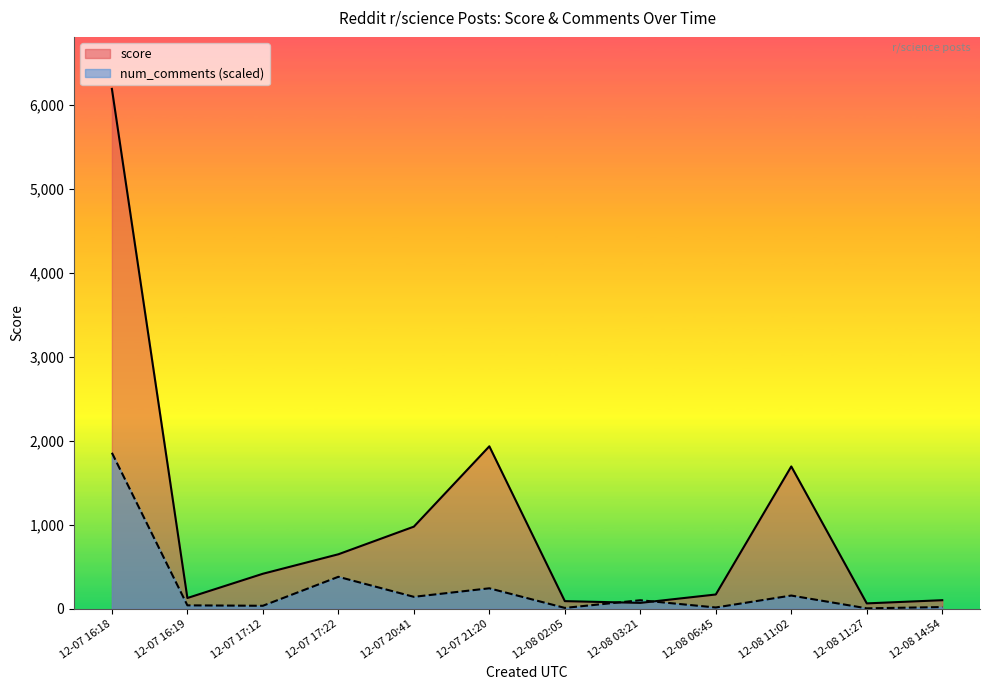

Which series has the largest total across all categories?

score